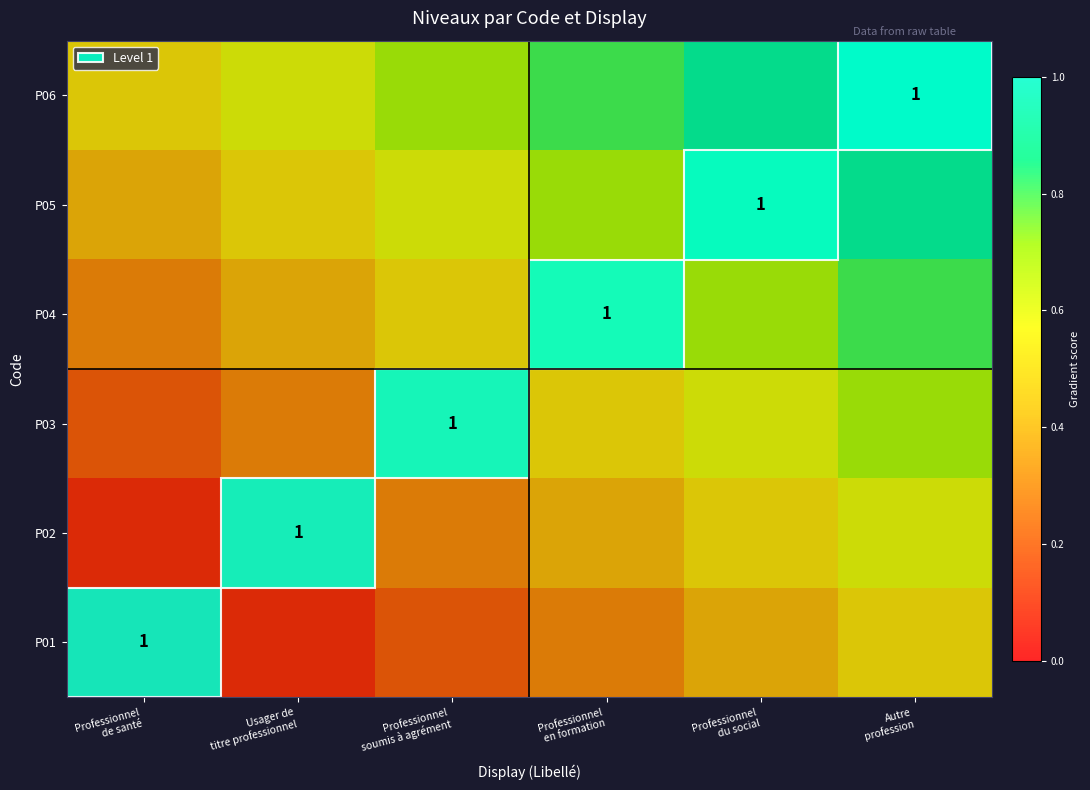

At how many categories does at least one series exceed 0?

6